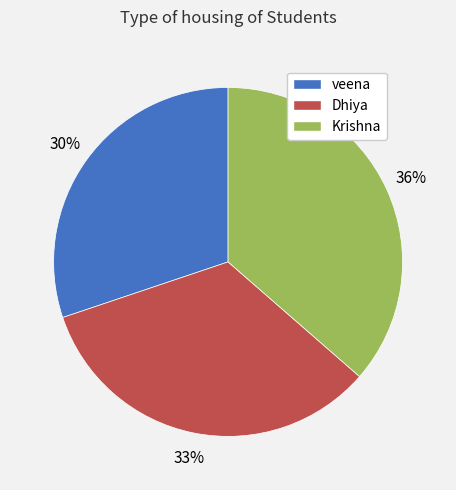

Is the sum of Dhiya and Krishna greater than half?

Yes